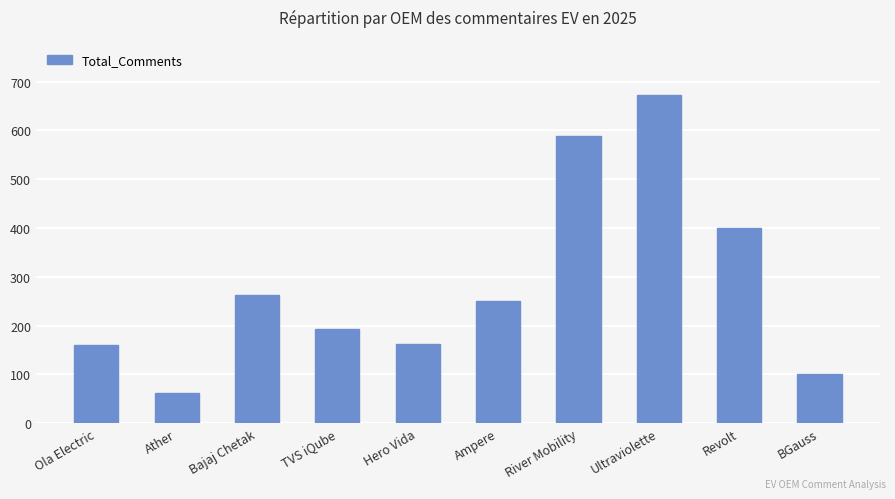

Read the value at Bajaj Chetak.

263